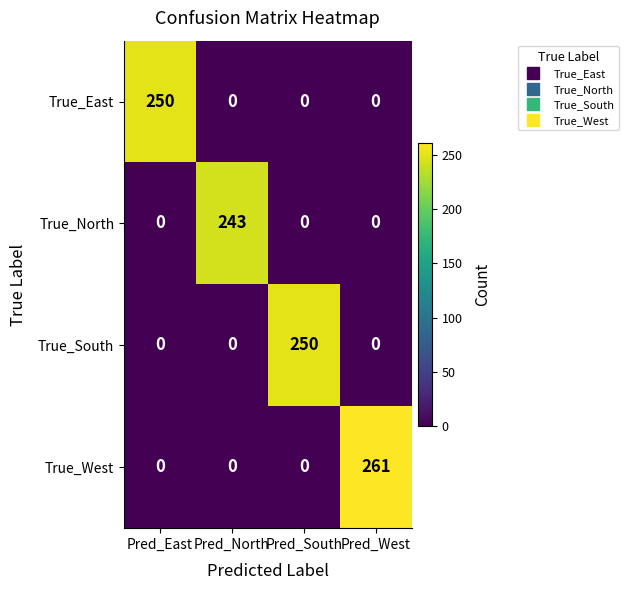

Reading right to left, transcribe all the data shown in this chart.

True_East: 0	0	0	250
True_North: 0	0	243	0
True_South: 0	250	0	0
True_West: 261	0	0	0